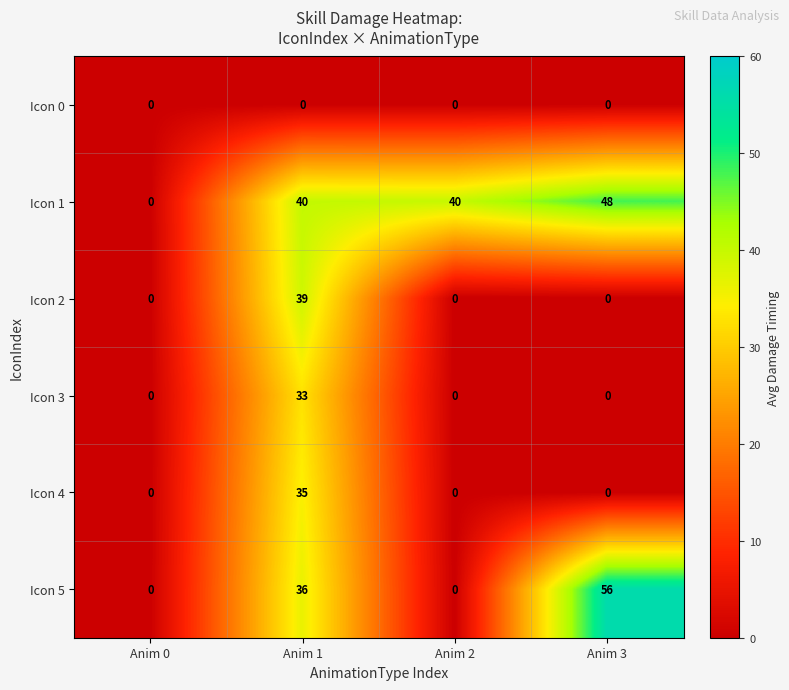

Which series changed the most between Anim 0 and Anim 2?

Icon 1